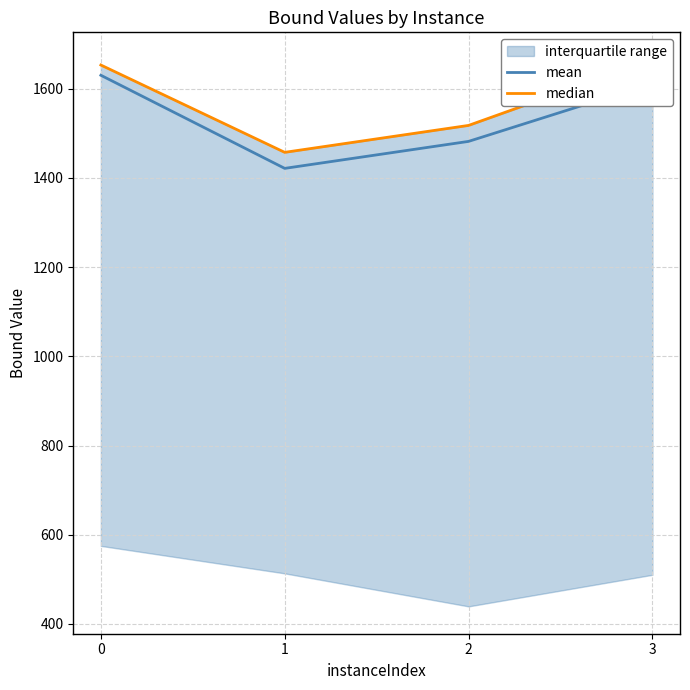

Where is the first local minimum for mean?

1